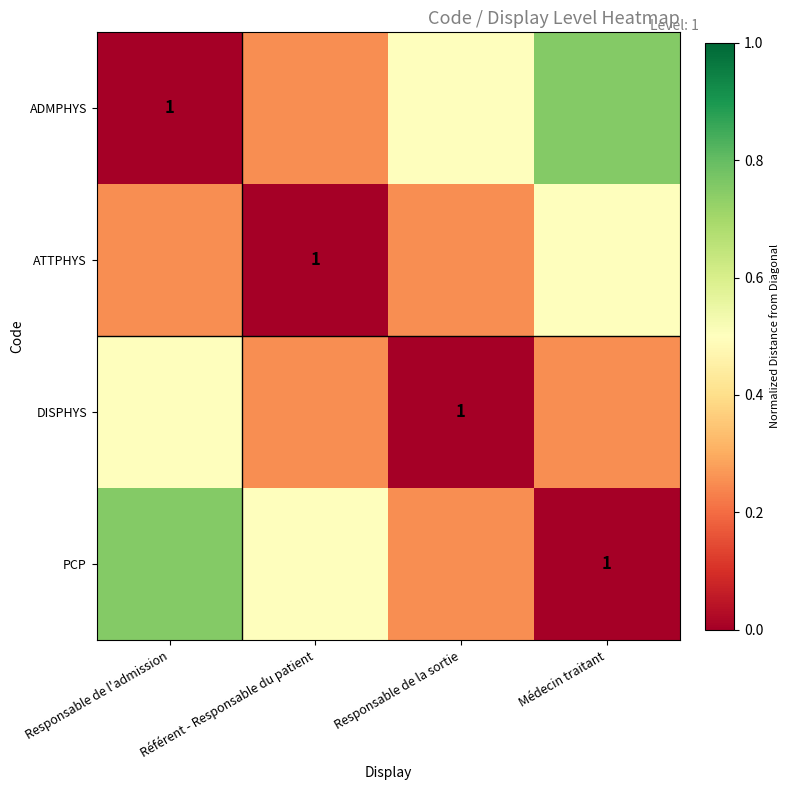

At which label is ATTPHYS closest to 0?

Référent - Responsable du patient